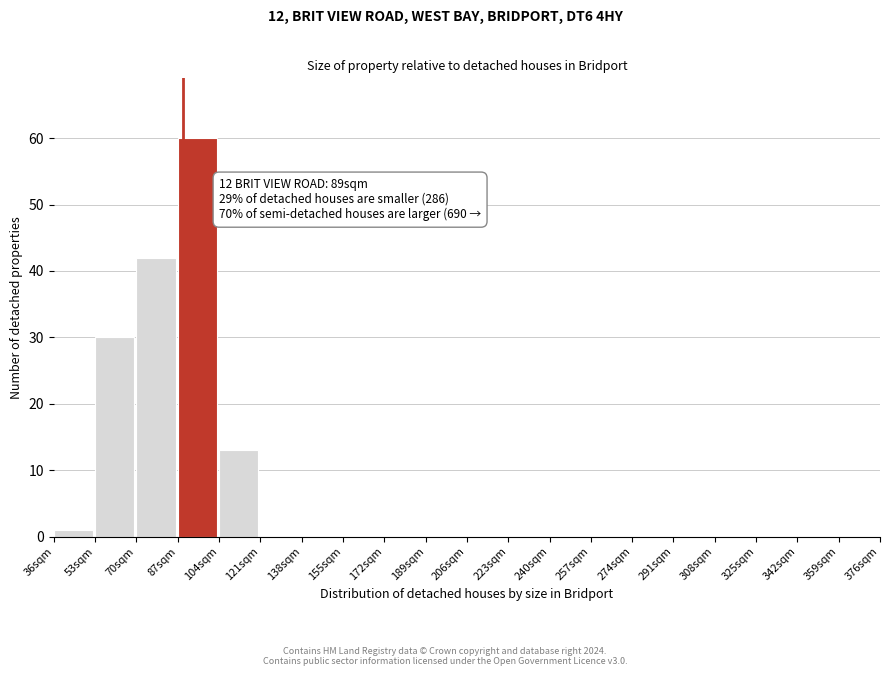

Over which range of the x-axis is the bar tallest?

87 to 104